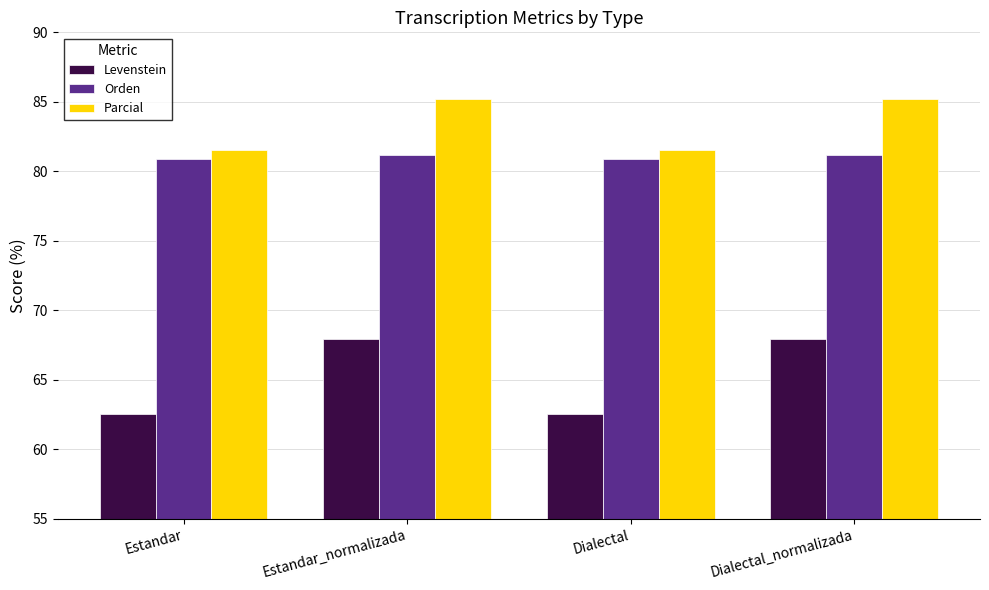

Rank the series at Estandar from lowest to highest value.

Levenstein, Orden, Parcial